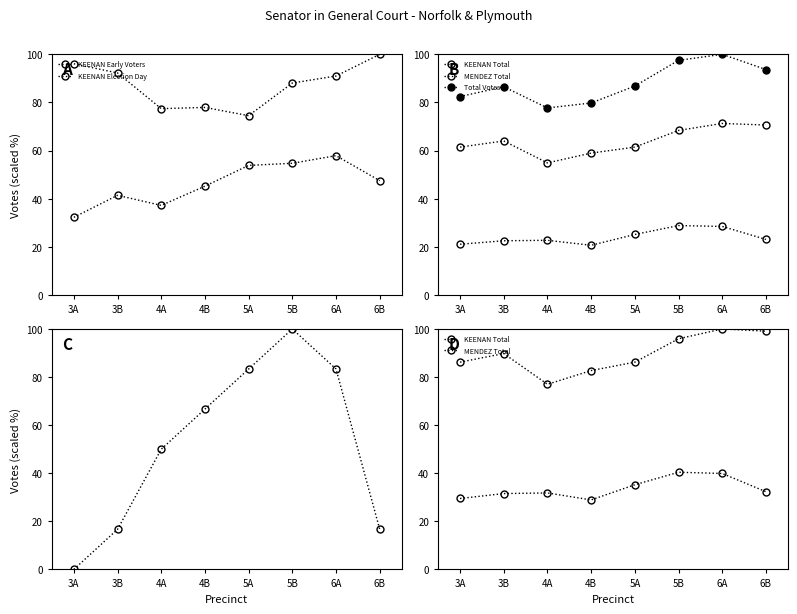

How many data points in KEENAN Election Day are above 90?

4